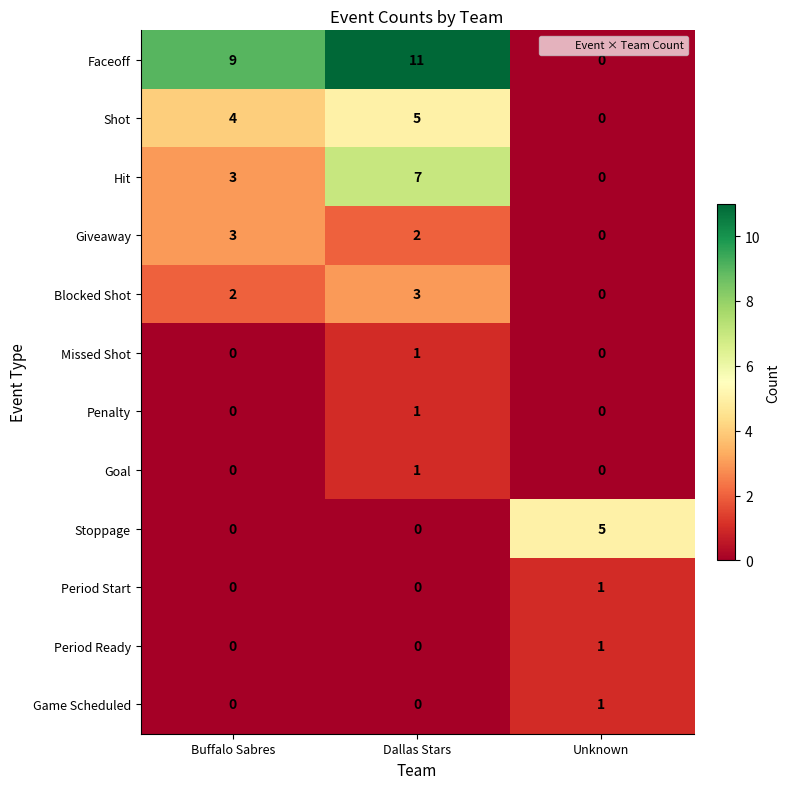

Count the Blocked Shot values in the range 0 to 3.

3